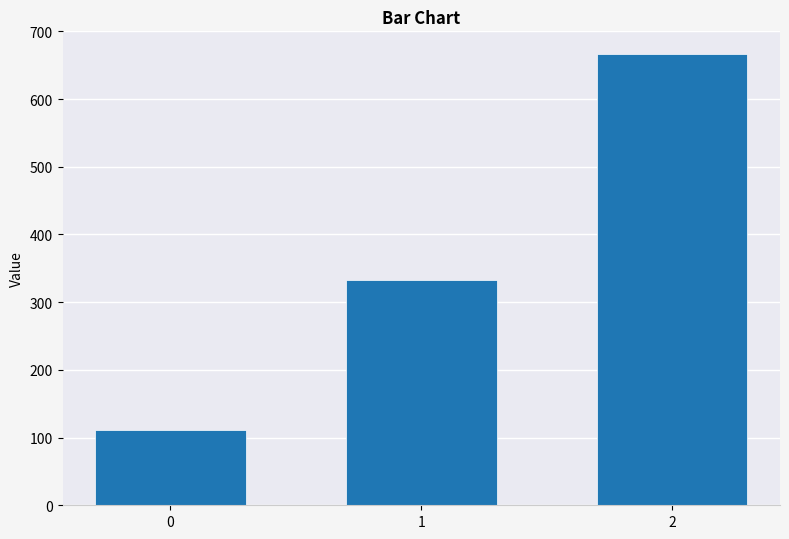

What is the change in value from 0 to 1?

+222.2